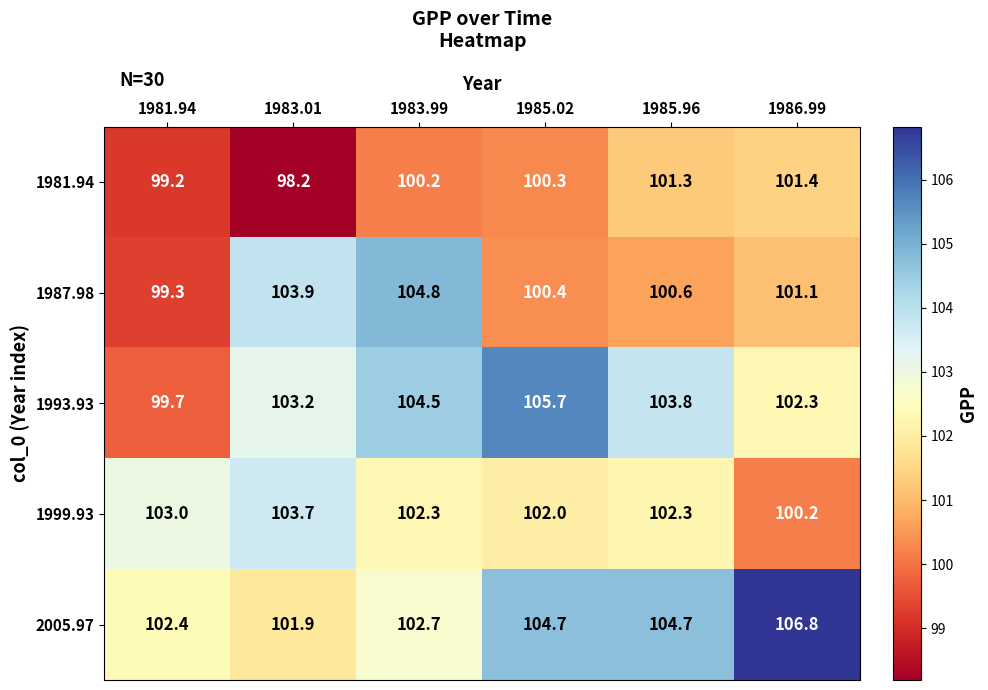

At which label does 1993.93 first exceed 103?

1983.01